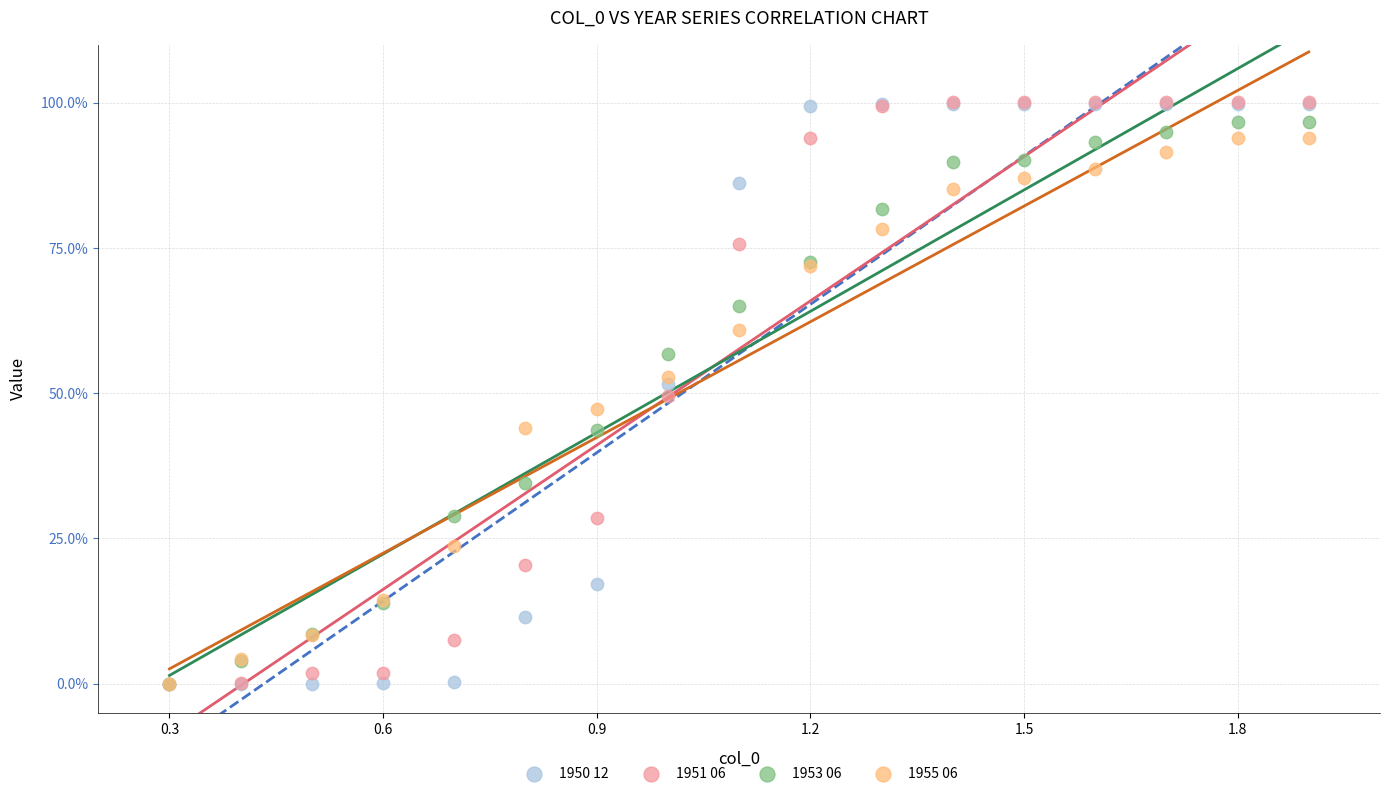

What are all the series names shown in the legend?

1950 12, 1951 06, 1953 06, 1955 06